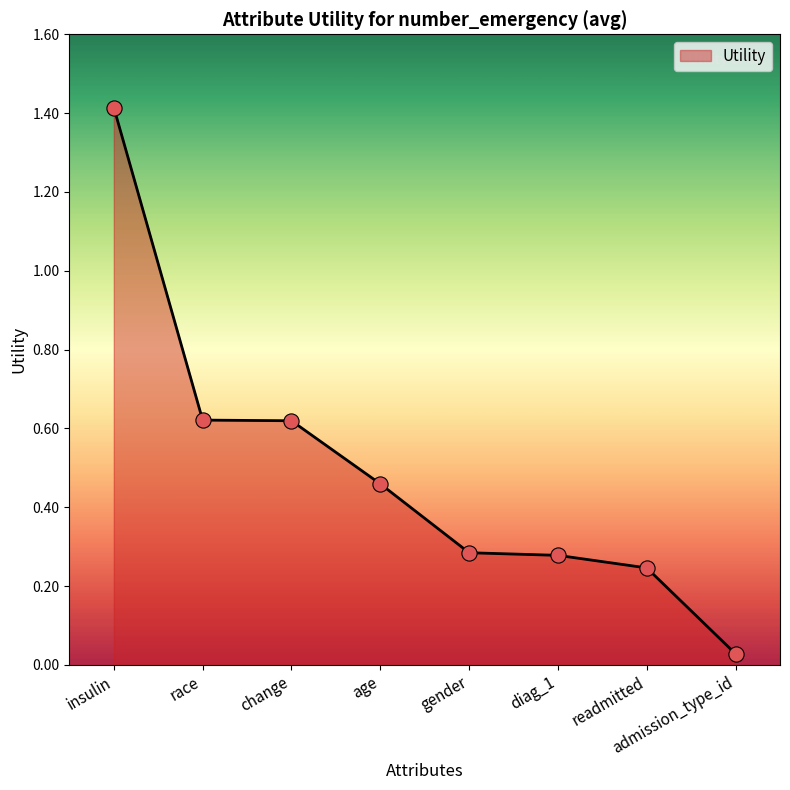

Which has a higher value, readmitted or insulin?

insulin